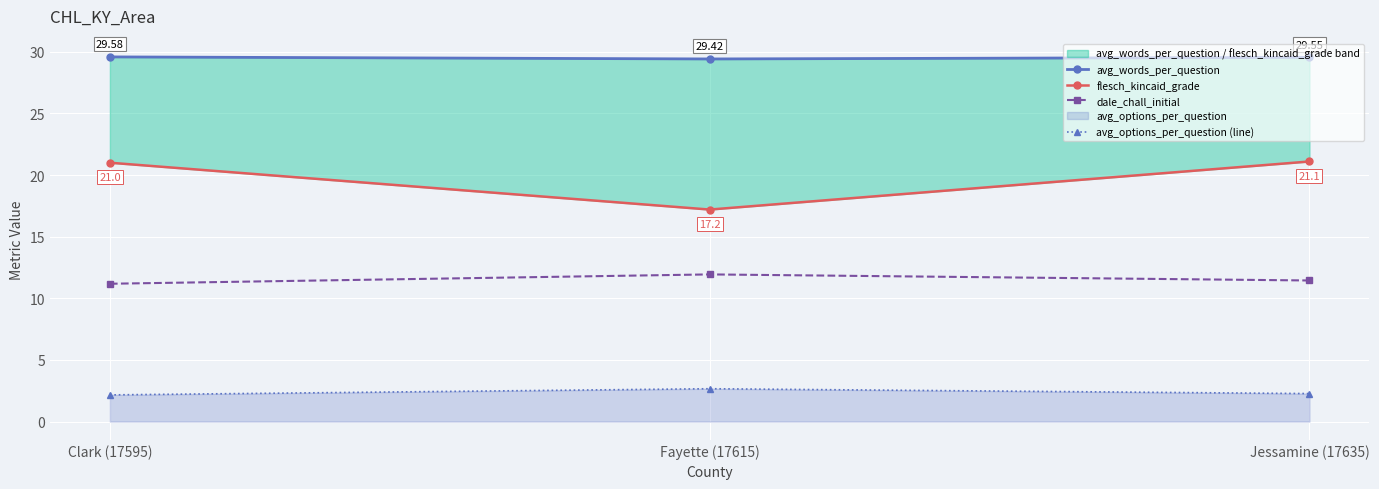

What is the sum of all dale_chall_initial values?

34.6